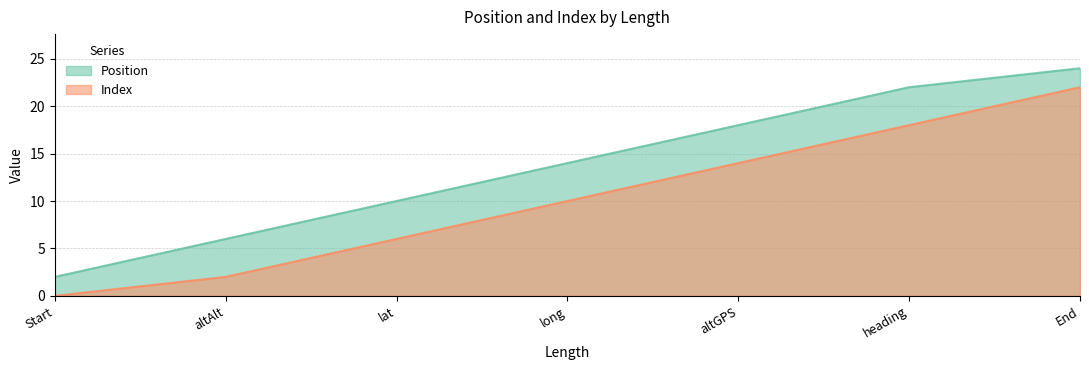

Reading left to right, transcribe all the data shown in this chart.

Position: Start=2	altAlt=6	lat=10	long=14	altGPS=18	heading=22	End=24
Index: Start=0	altAlt=2	lat=6	long=10	altGPS=14	heading=18	End=22